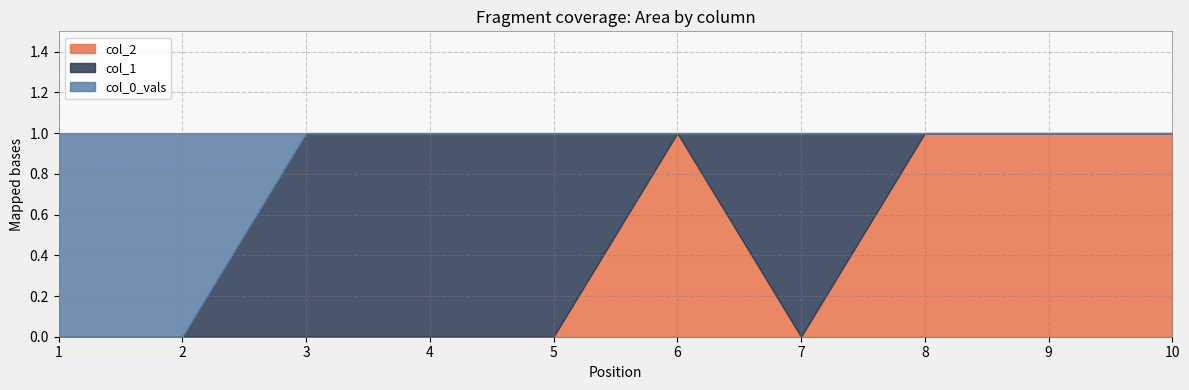

How many data points does each series have?

10